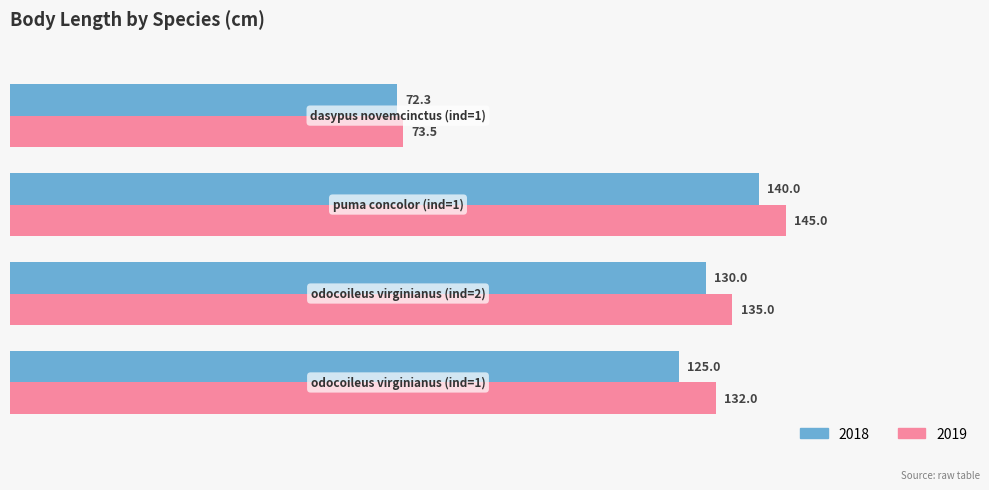

Which category has the highest value across all series?

2